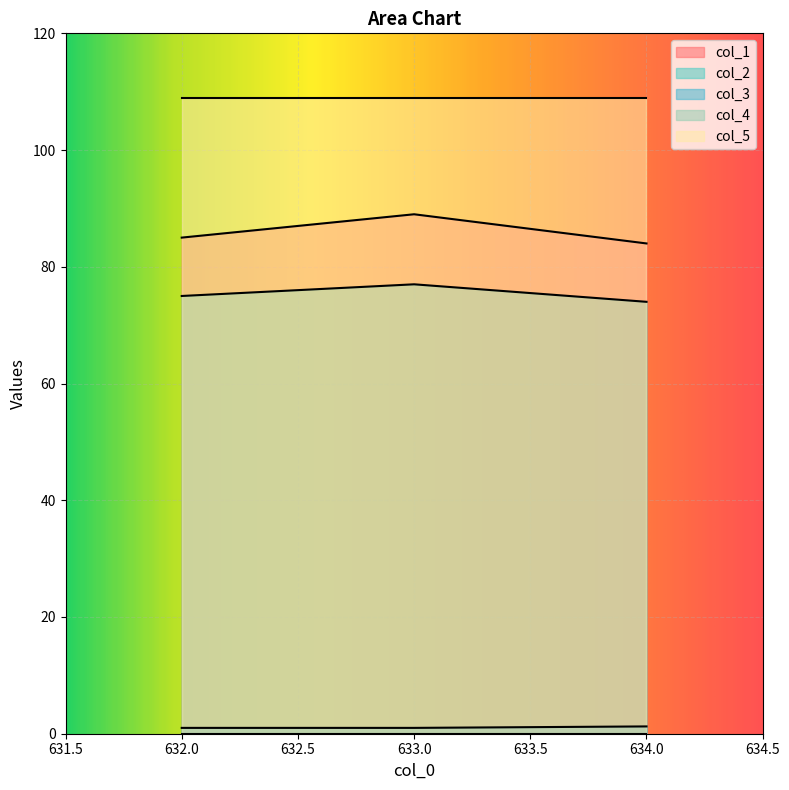

What is the difference between the col_1 values at 634.0 and 632.0?

1.0